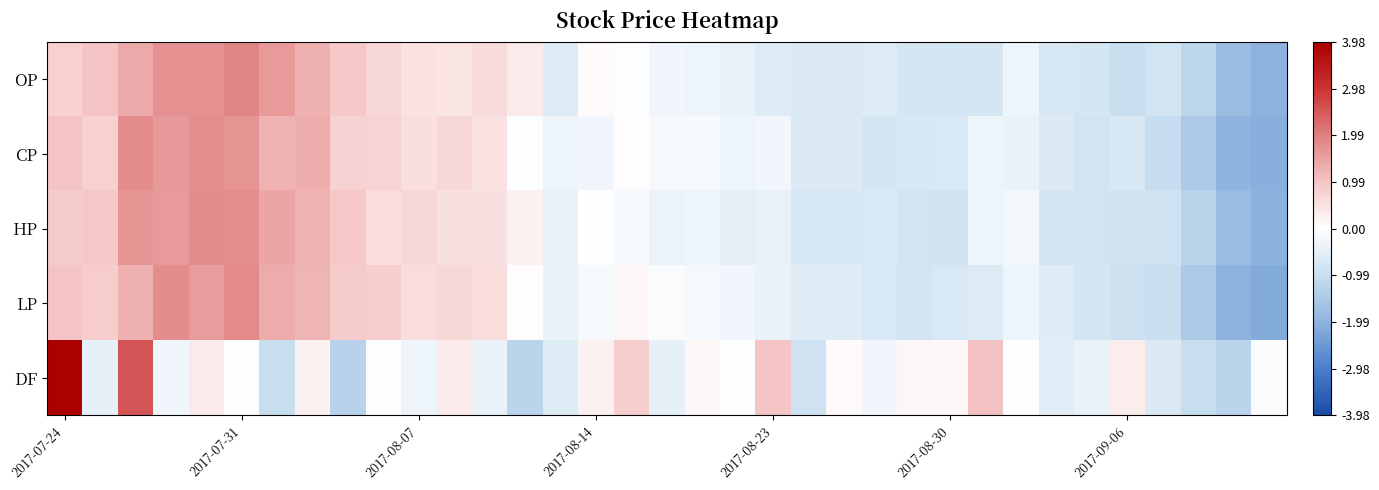

Which series has the largest range (max minus min)?

DF